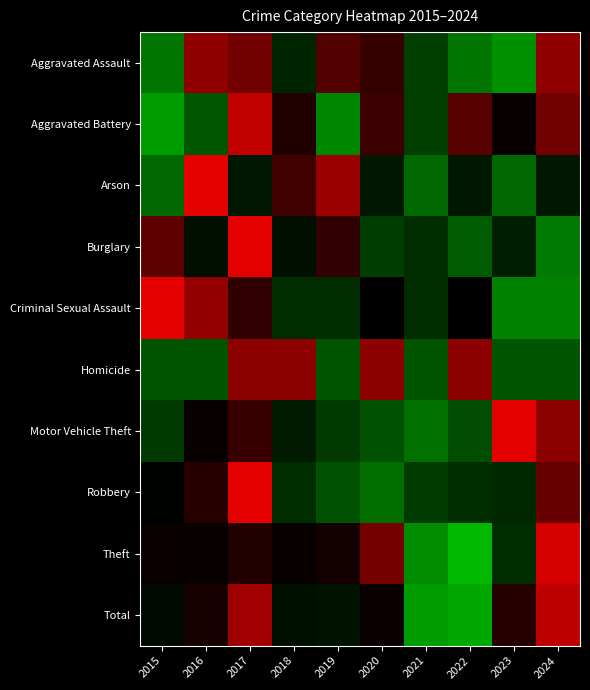

Between 2019 and 2024, which is larger?

2024